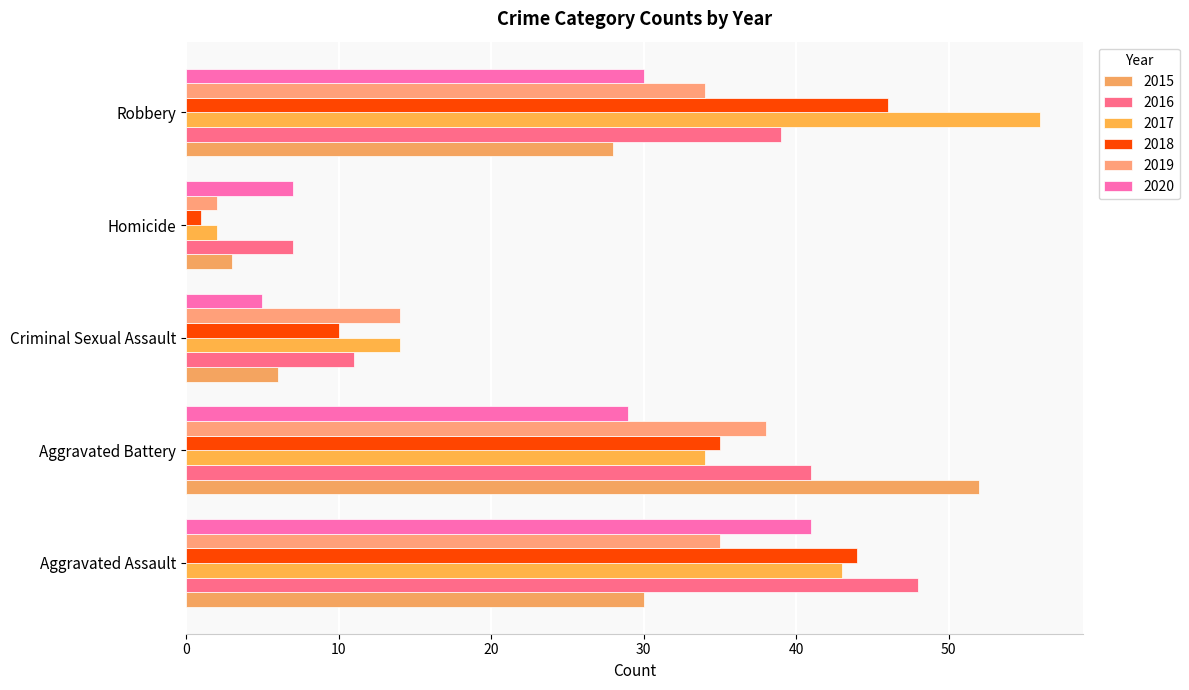

Which series has the largest total across all categories?

2017